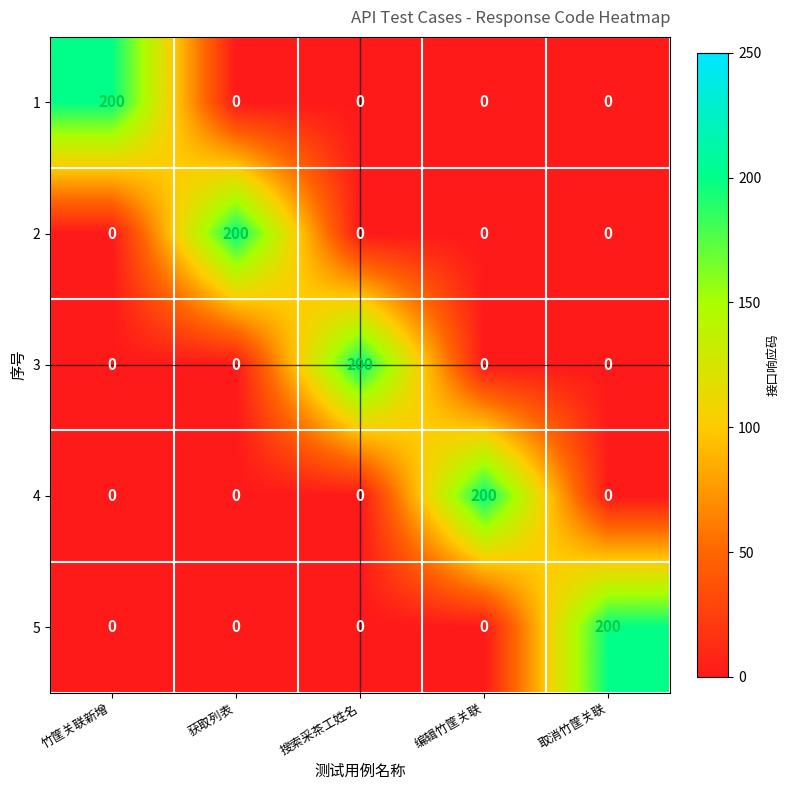

What is the spread (max minus min) of values at 搜索采茶工姓名?

200